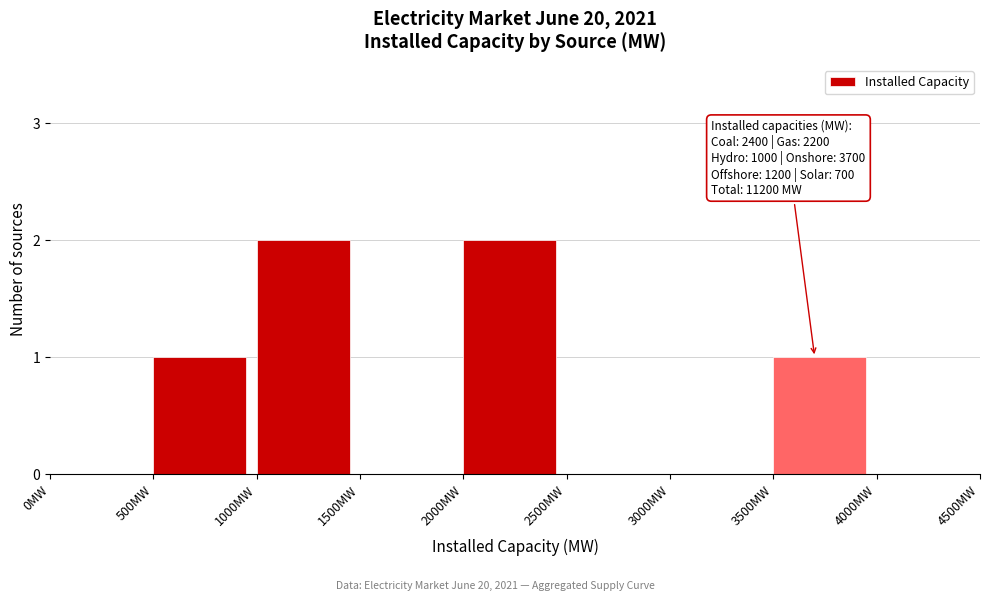

Reading left to right, extract all data points from this chart.

0MW=0	500MW=1	1000MW=2	1500MW=0	2000MW=2	2500MW=0	3000MW=0	3500MW=1	4000MW=0